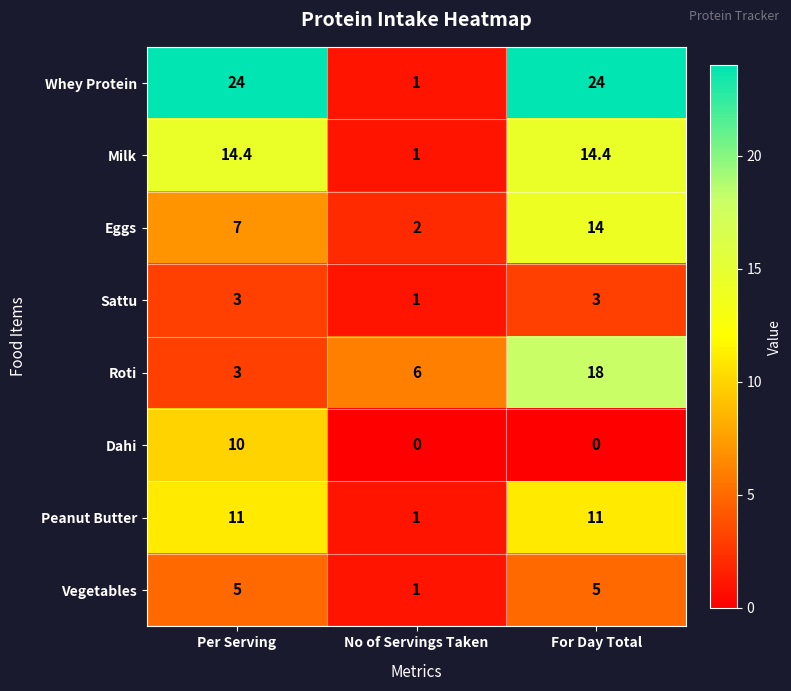

Between Per Serving and For Day Total, which series saw the biggest shift?

Roti